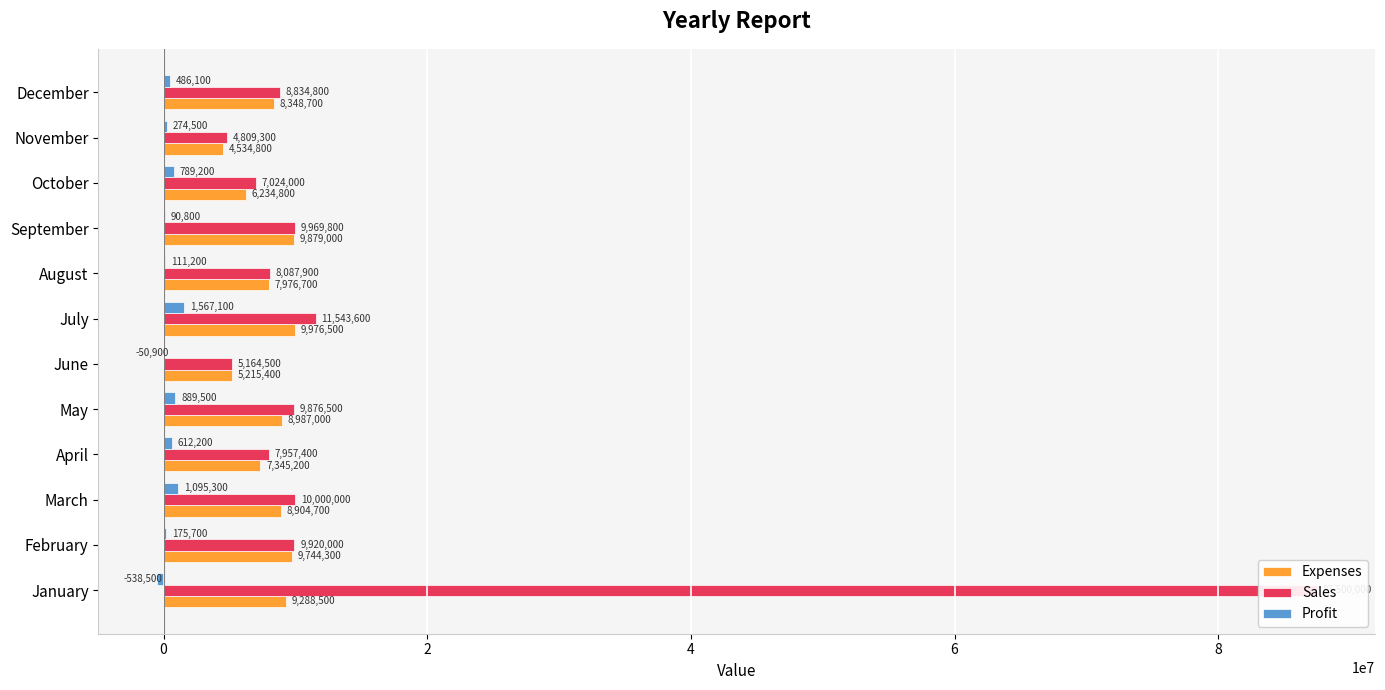

What is the sum of all Profit values?

5502200